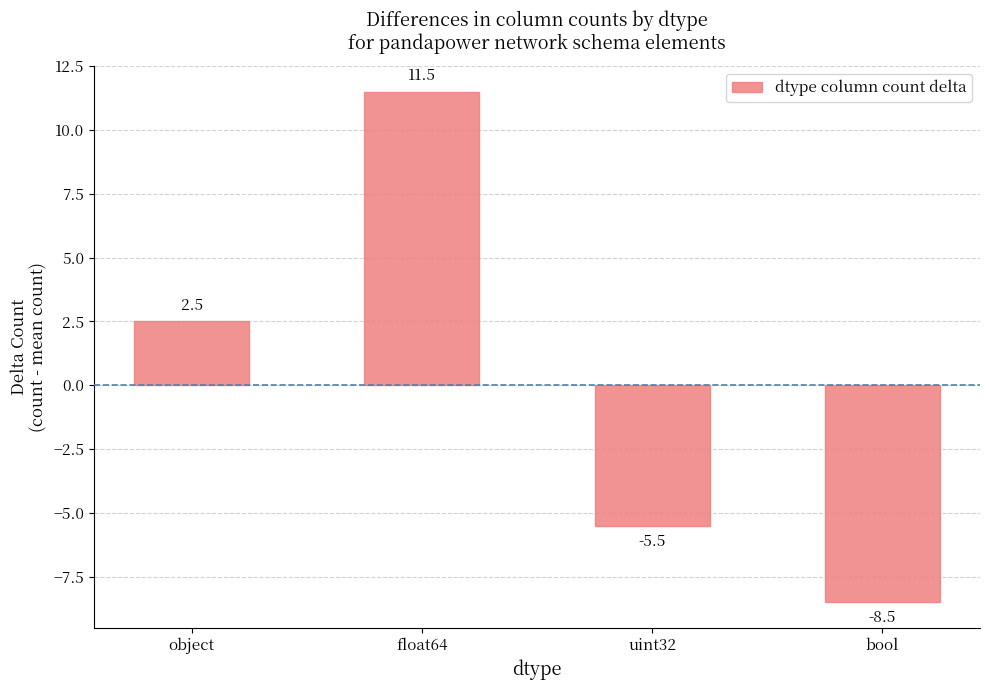

List the labels in order of value, smallest first.

bool, uint32, object, float64